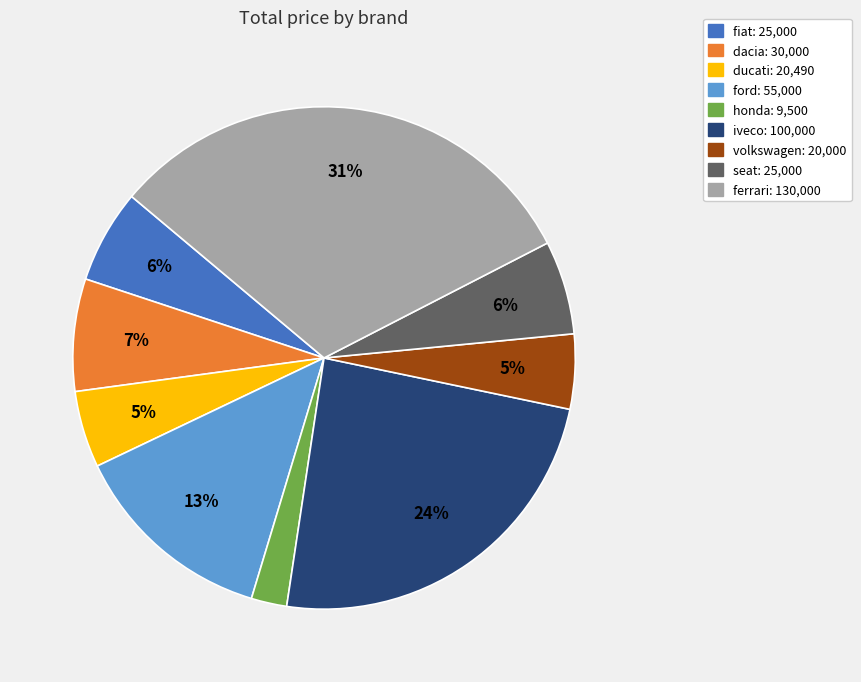

To the nearest percent, what percentage of the pie is iveco?

24%